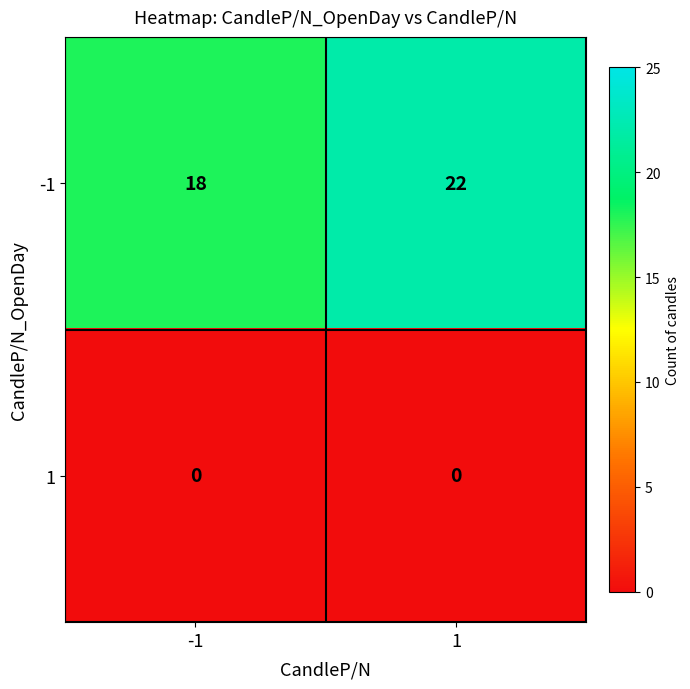

At which category is the sum across all series the highest?

1